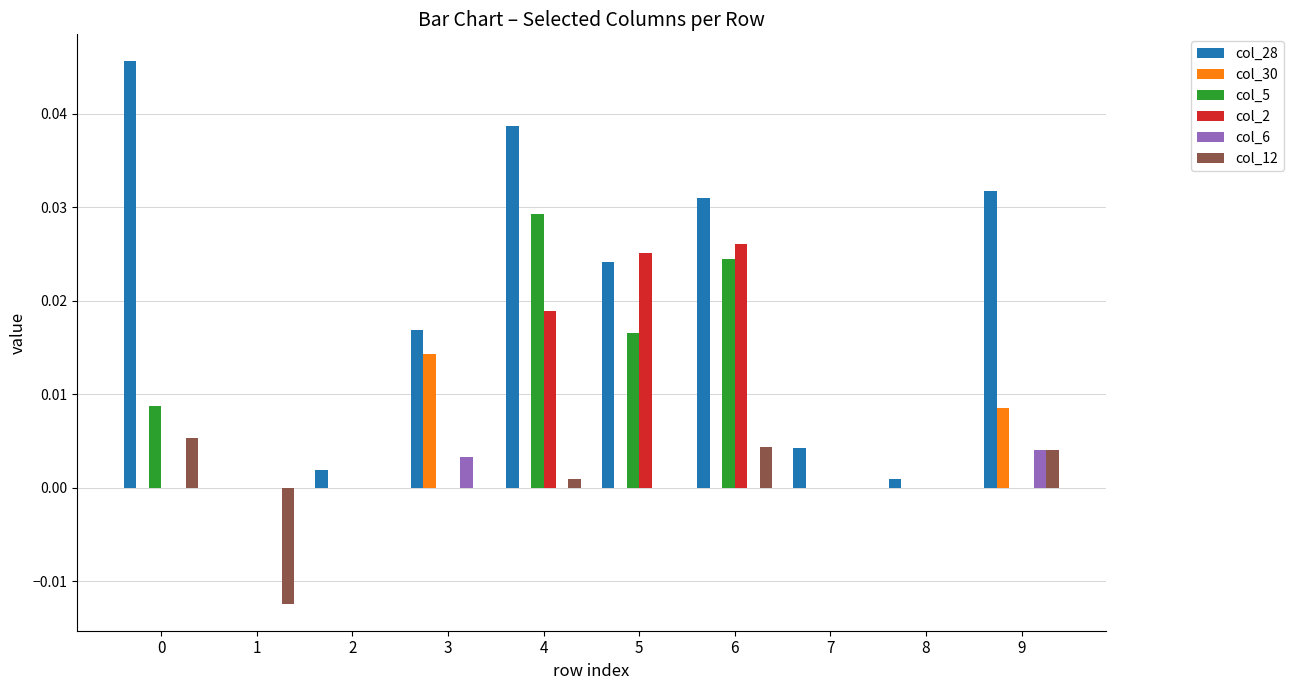

Which series has the largest total across all categories?

col_28